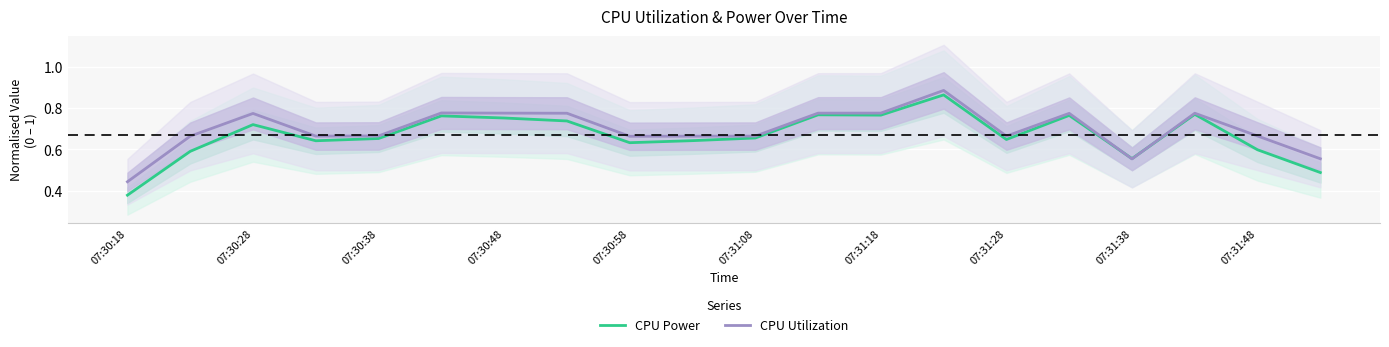

True or false: CPU Power has a value of 0.4 at 07:30:48.

False